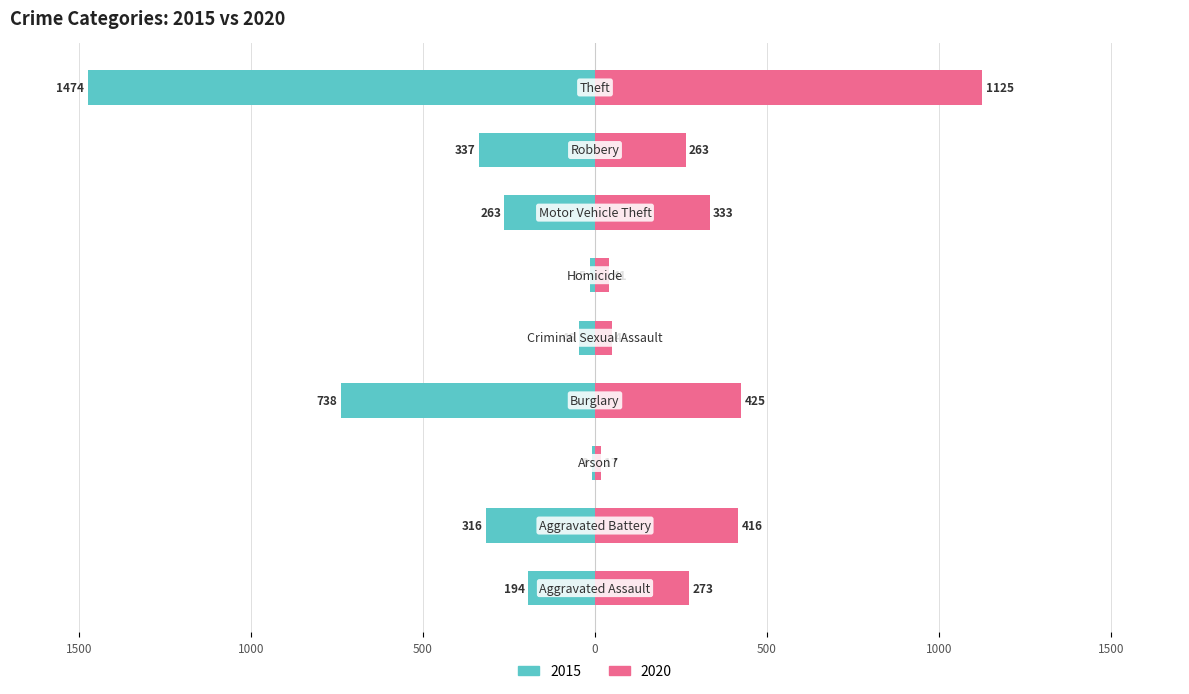

Is the value of 2019 at Robbery greater than the value of 2020 at Aggravated Battery?

No